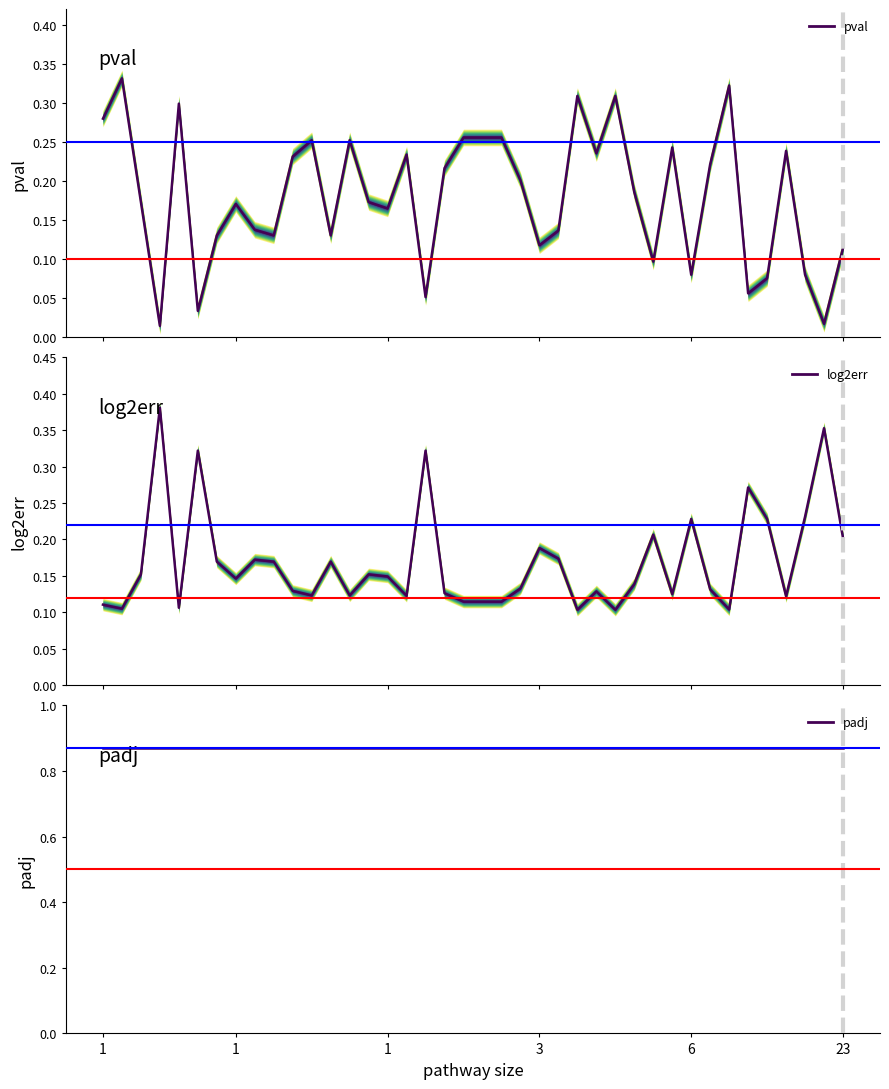

How many categories are shown in the chart?

40